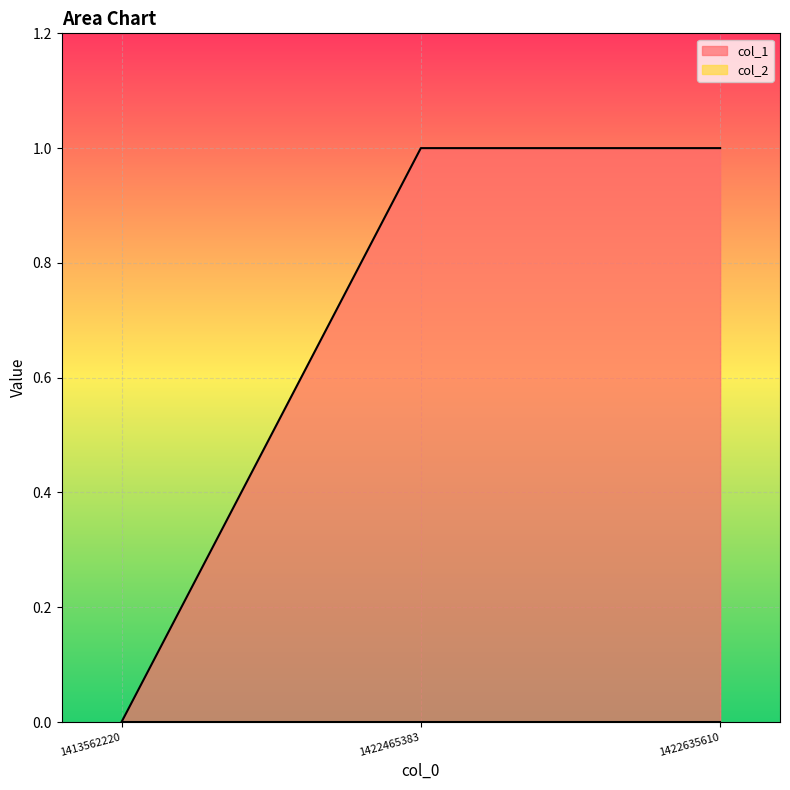

List the labels in order of value, largest first.

1422465383, 1422635610, 1413562220